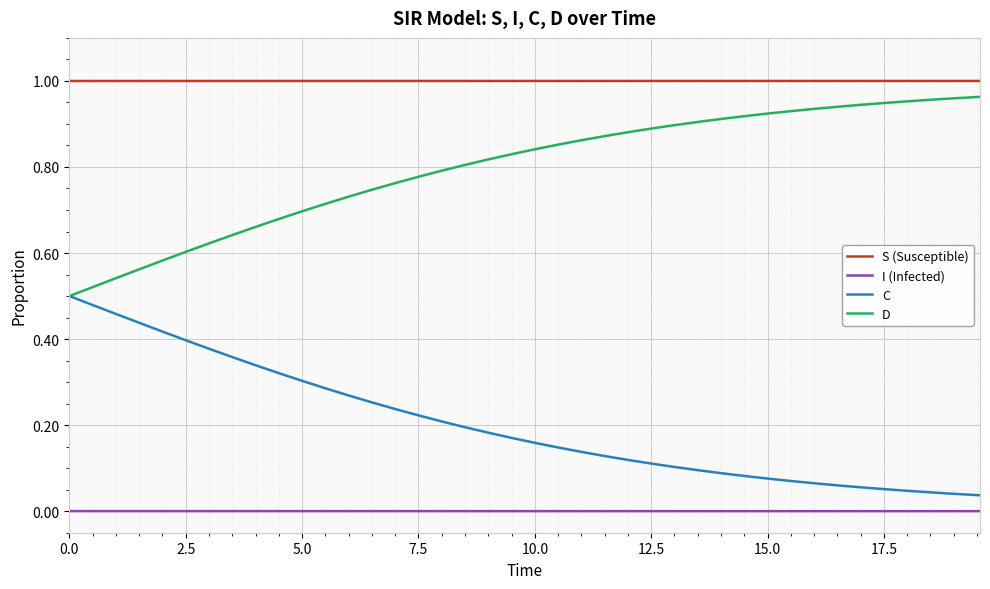

Does the chart have visible grid lines?

Yes